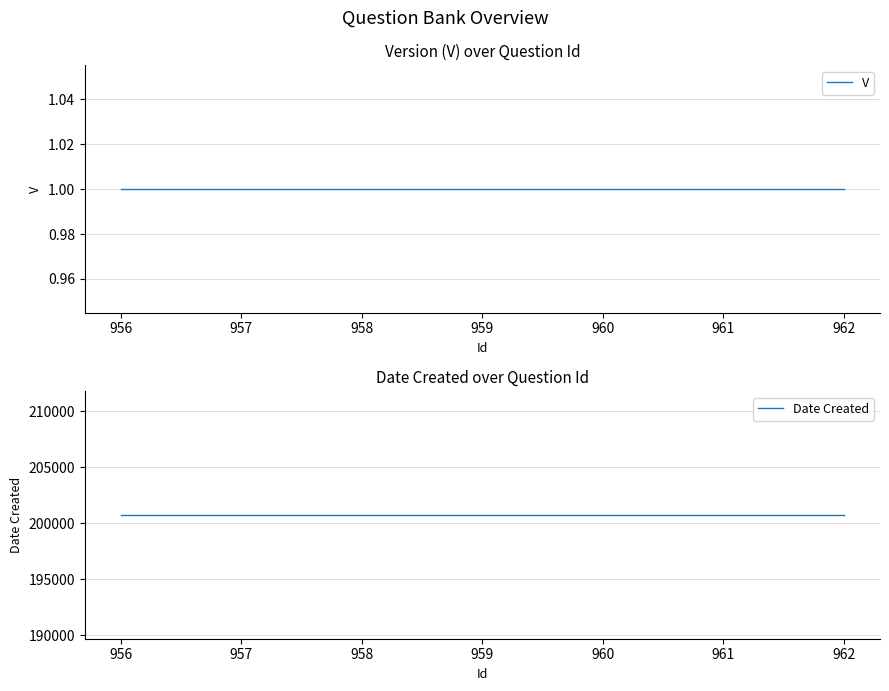

What is the approximate value of V at 962?

1